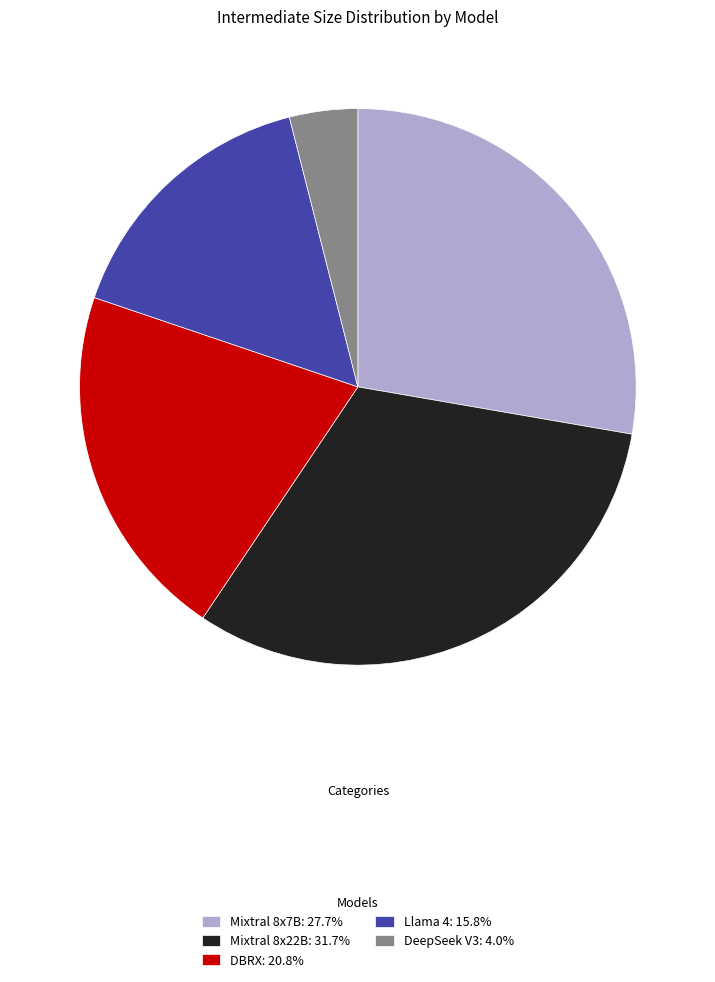

Is Mixtral 8x22B: 31.7% the majority of the pie?

No